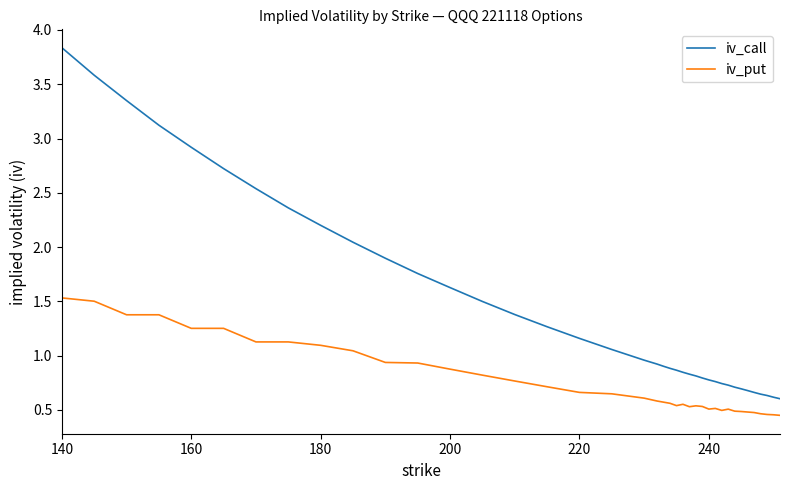

List the series in order of their overall mean, highest first.

iv_call, iv_put